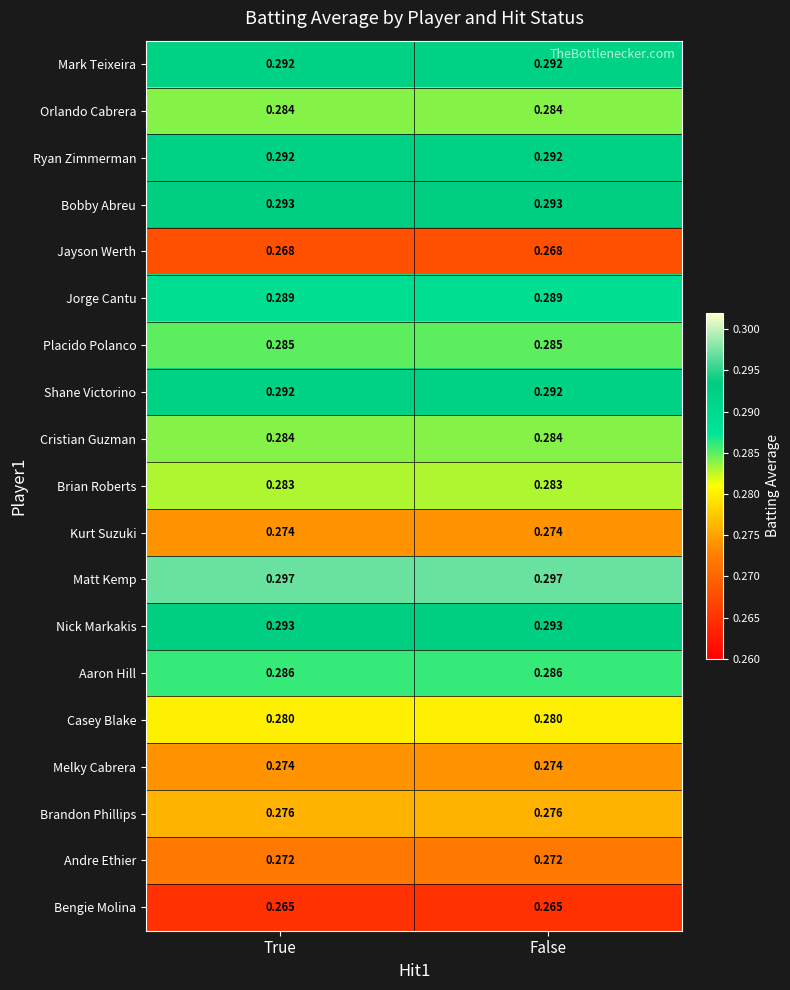

Is the value of Brian Roberts at False greater than the value of Nick Markakis at False?

No